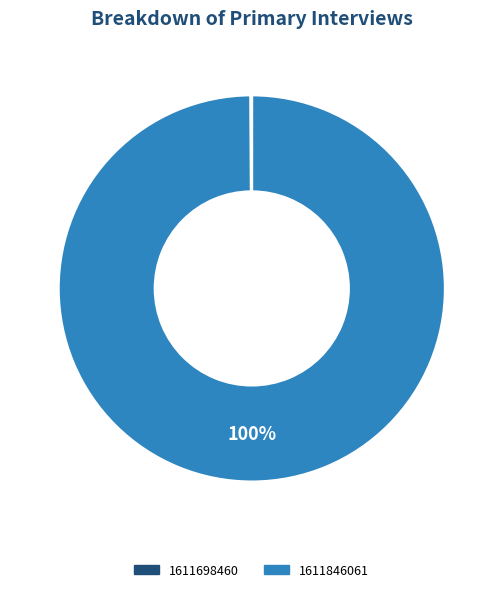

Which slice represents more than half of the pie?

1611846061